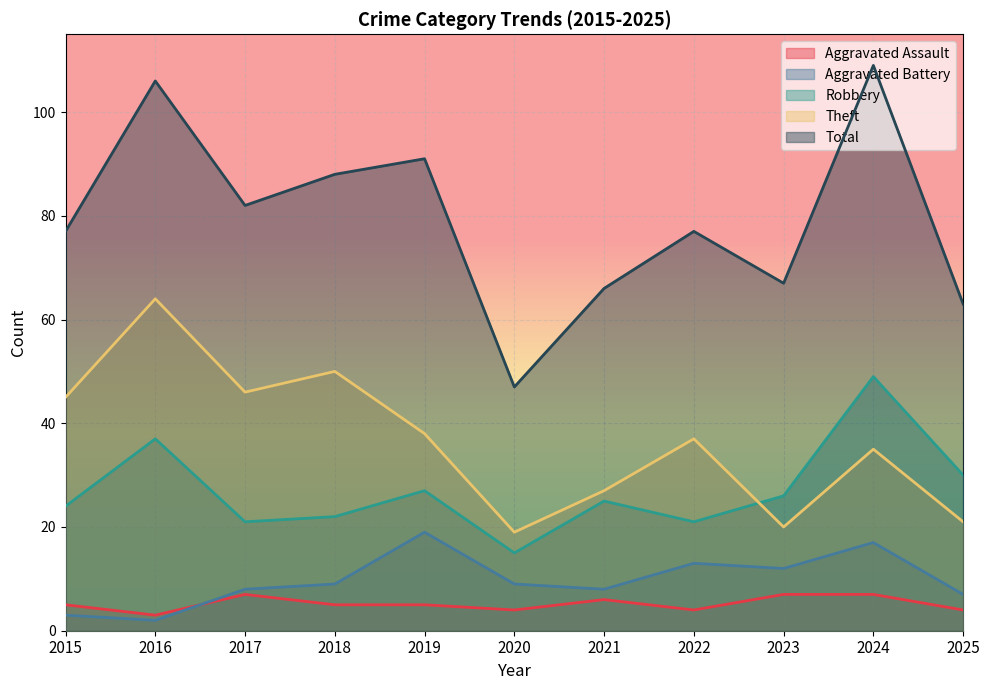

How many lines are shown in the chart?

5